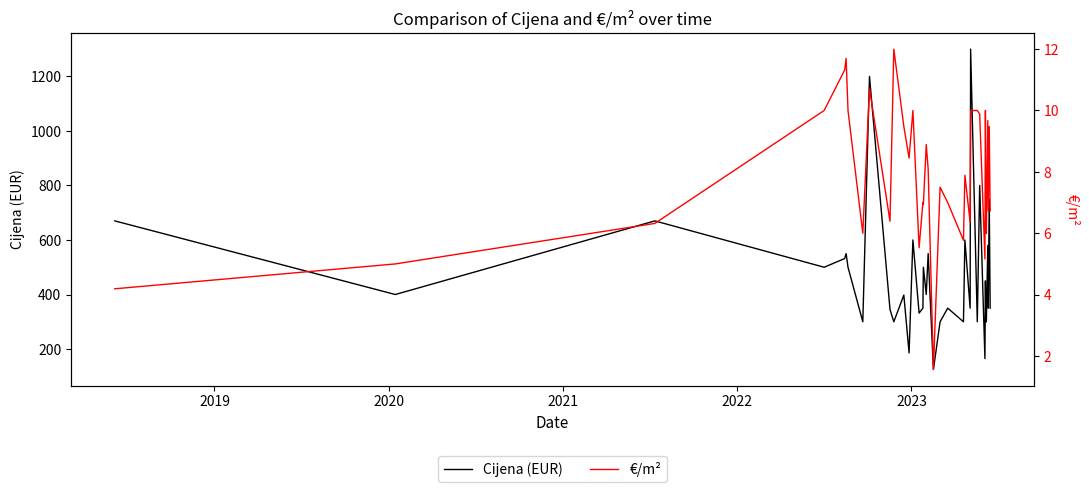

True or false: €/m² and Cijena (EUR) cross at least once.

False